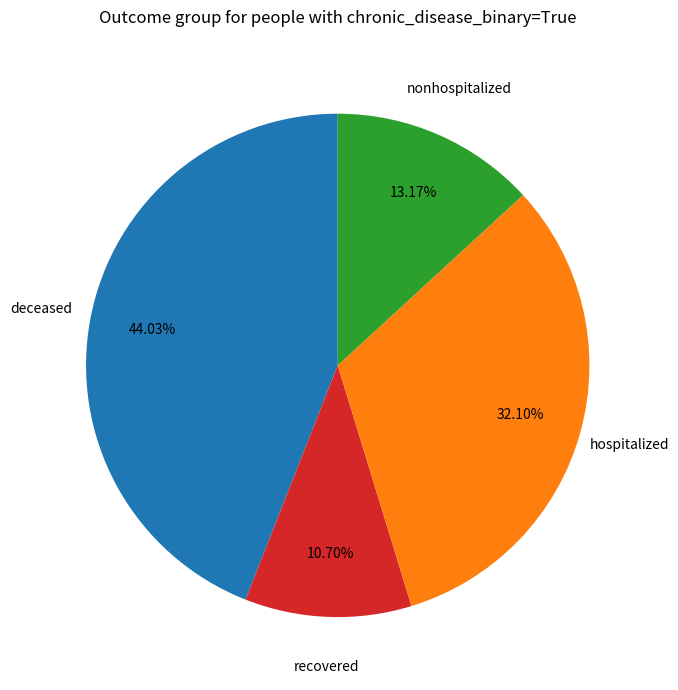

Is there a majority slice in this chart?

No